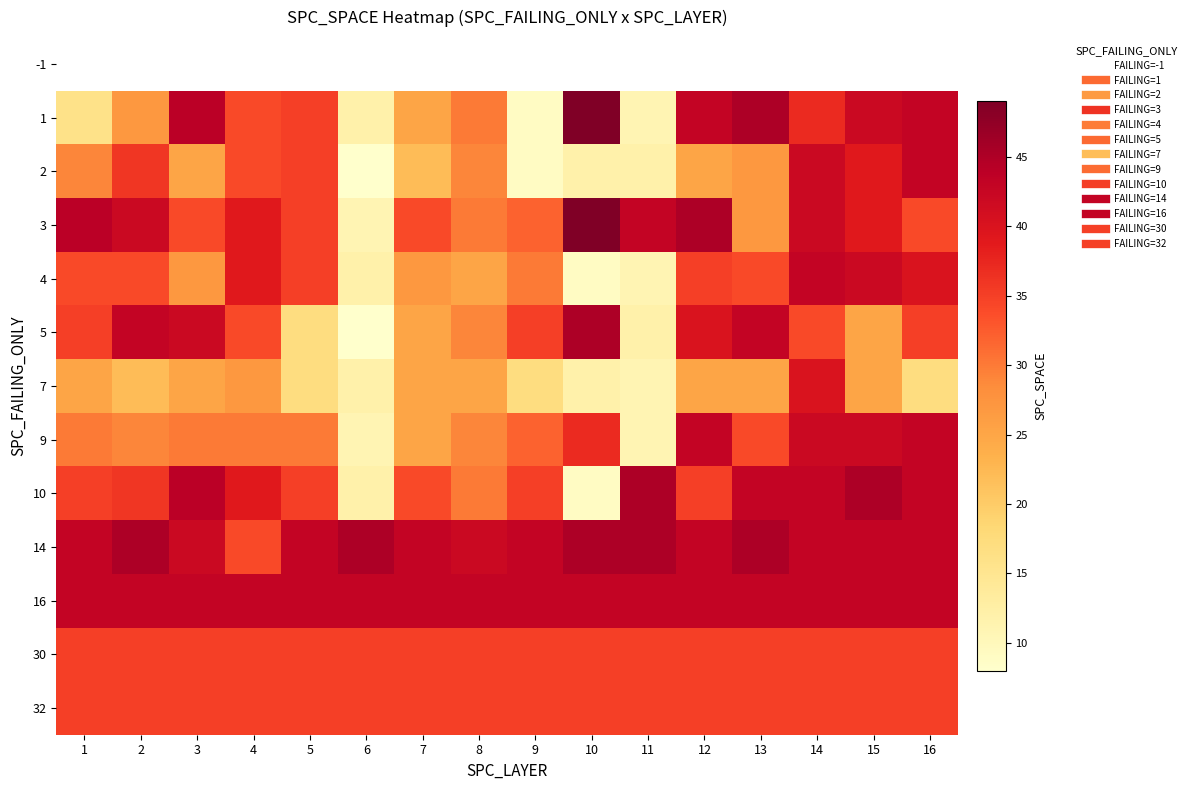

How many data points in 10 are above 36?

7